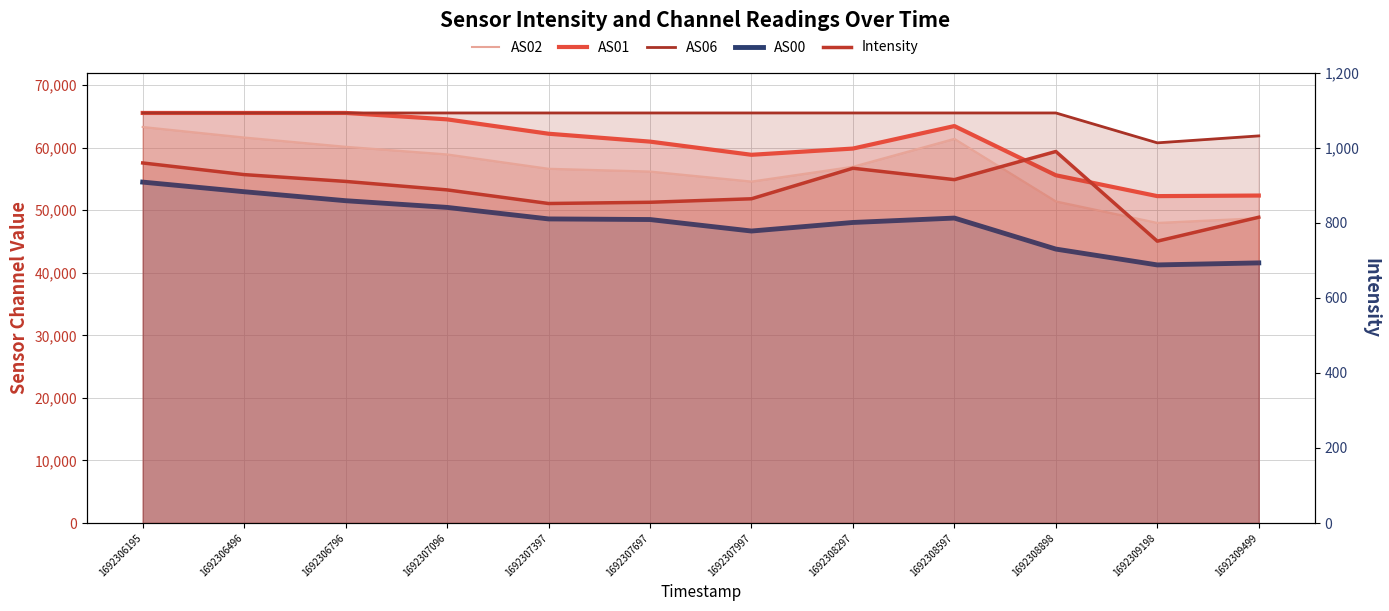

The AS06 series shows 21240.4 at 1692308297. True or false?

False